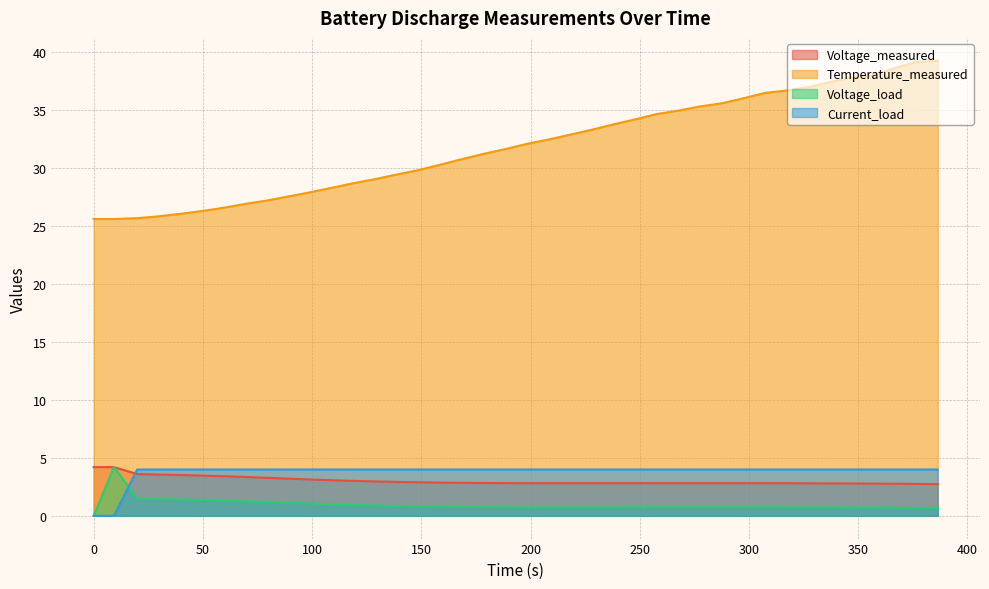

How many distinct data groups are displayed?

4